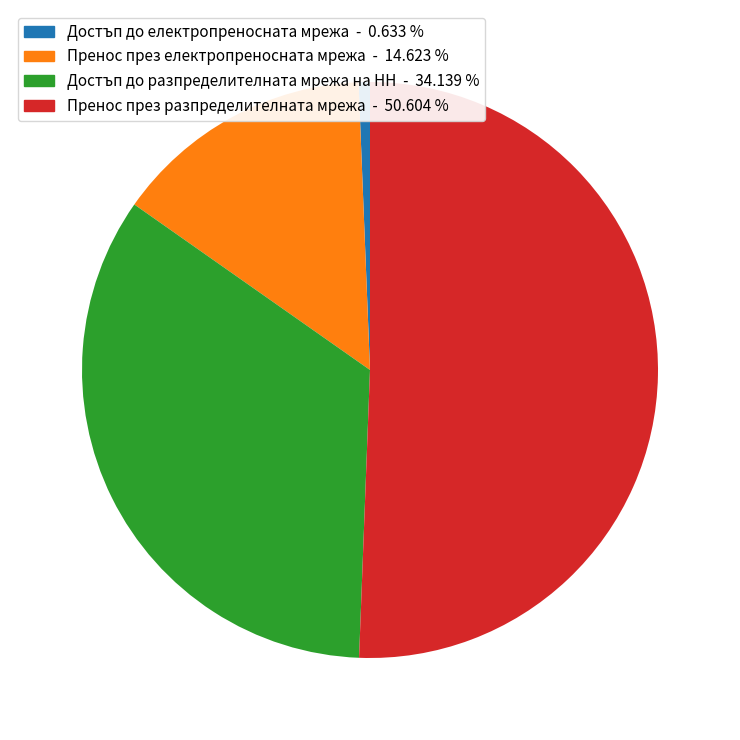

What is the majority slice?

Пренос през разпределителната мрежа